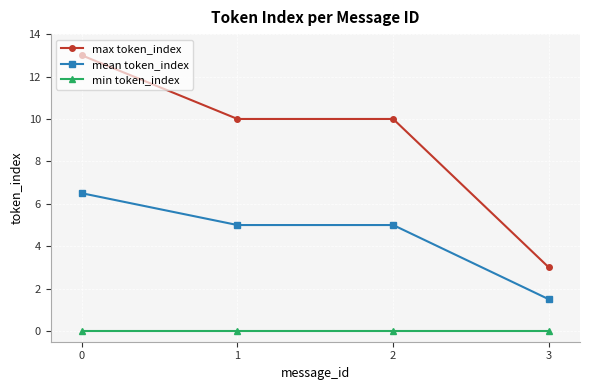

Reading left to right, list all the values displayed in this chart.

max token_index: 13.0	10.0	10.0	3.0
mean token_index: 6.5	5.0	5.0	1.5
min token_index: 0.0	0.0	0.0	0.0